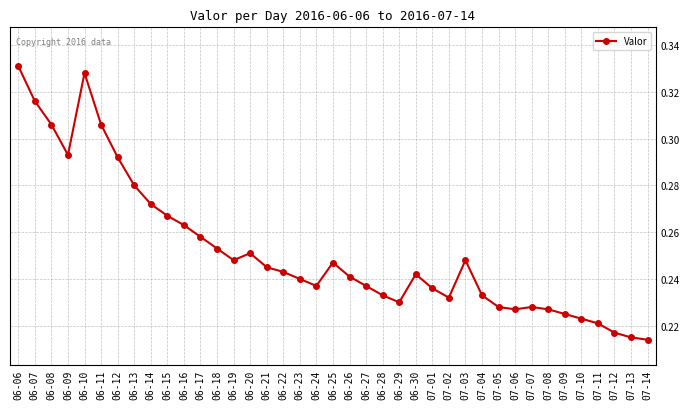

Which label corresponds to the largest value in the chart?

06-06